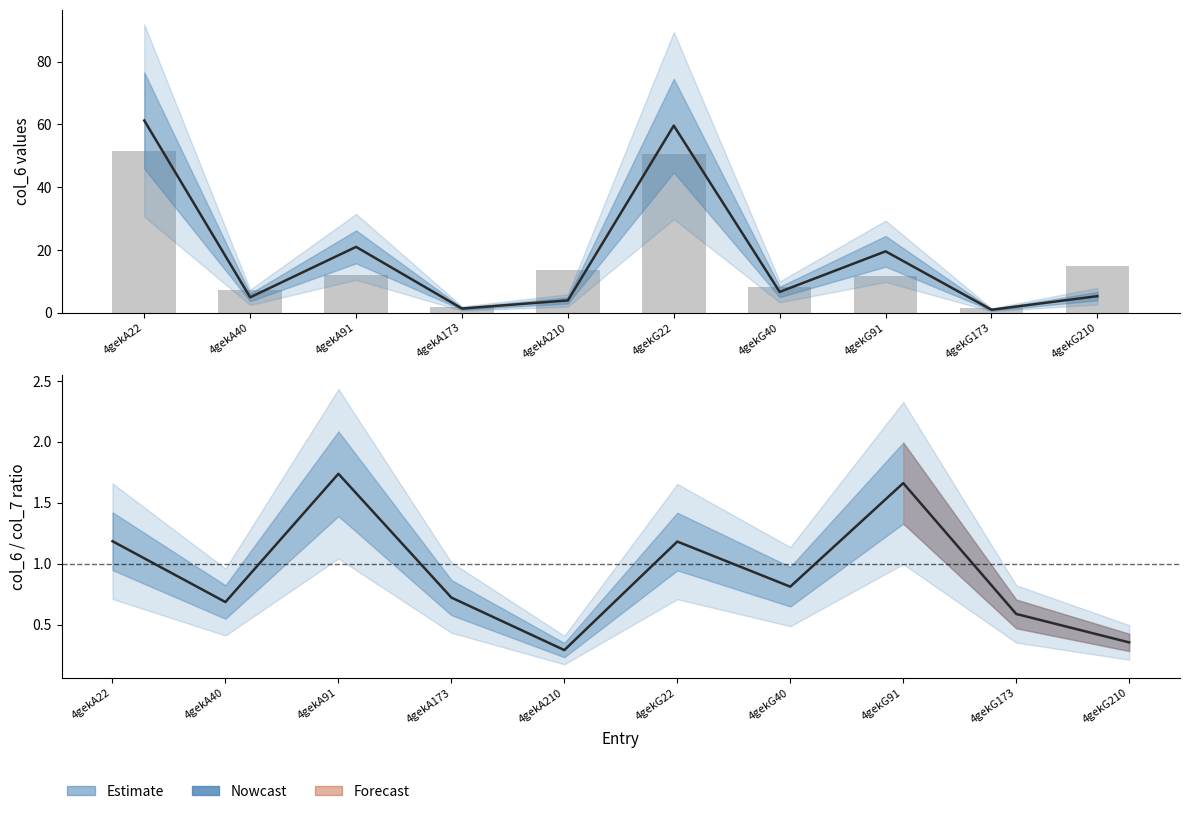

What is the spread (max minus min) of values at 4gekA210?

13.2